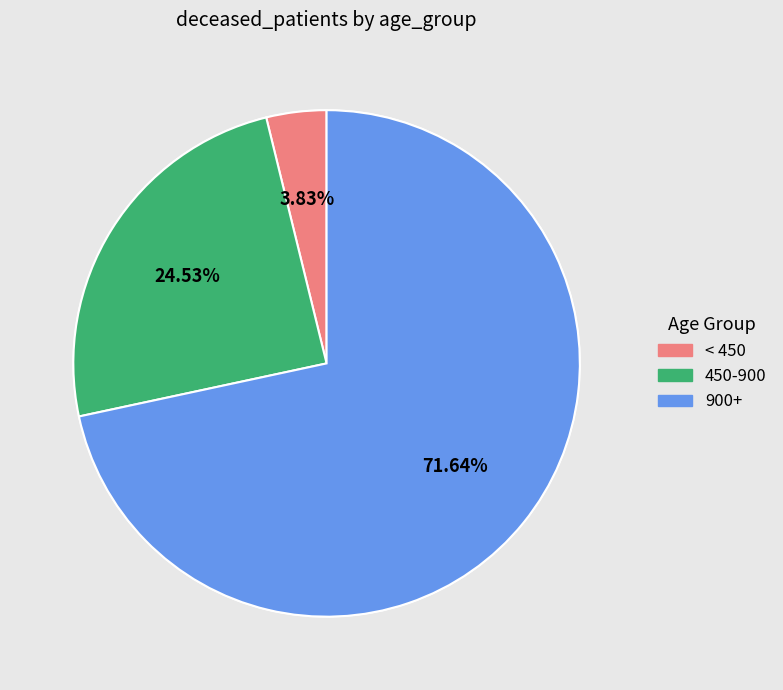

Is there a majority slice in this chart?

Yes